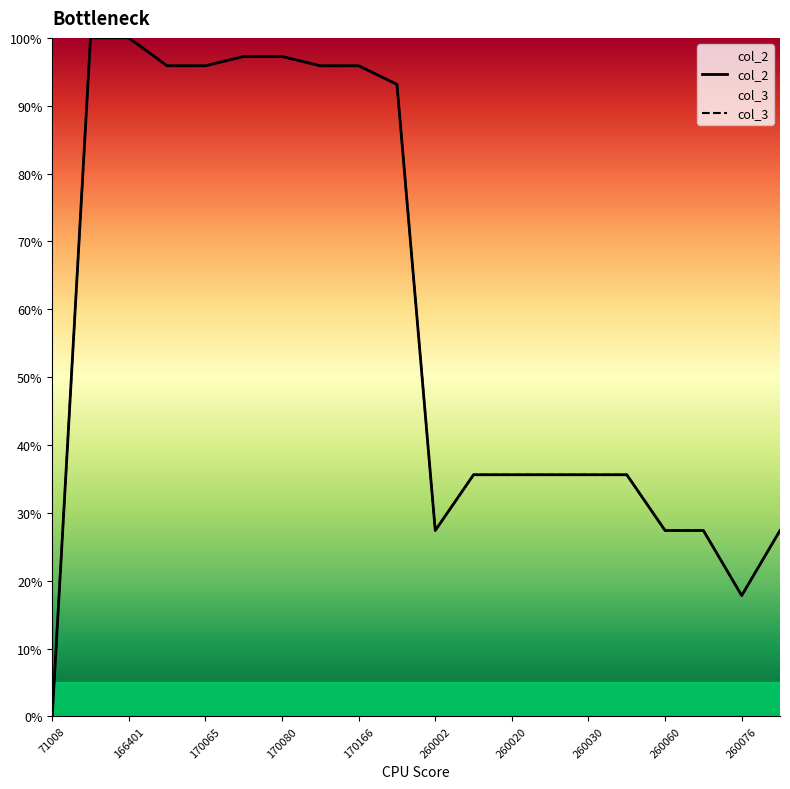

Reading left to right, what are all the values shown in this chart?

col_2: 0.0	100.0	100.0	95.9	95.9	97.3	97.3	95.9	95.9	93.2	27.4	35.6	35.6	35.6	35.6	35.6	27.4	27.4	17.8	27.4
col_3: 0.0	100.0	100.0	95.9	95.9	97.3	97.3	95.9	95.9	93.2	27.4	35.6	35.6	35.6	35.6	35.6	27.4	27.4	17.8	27.4